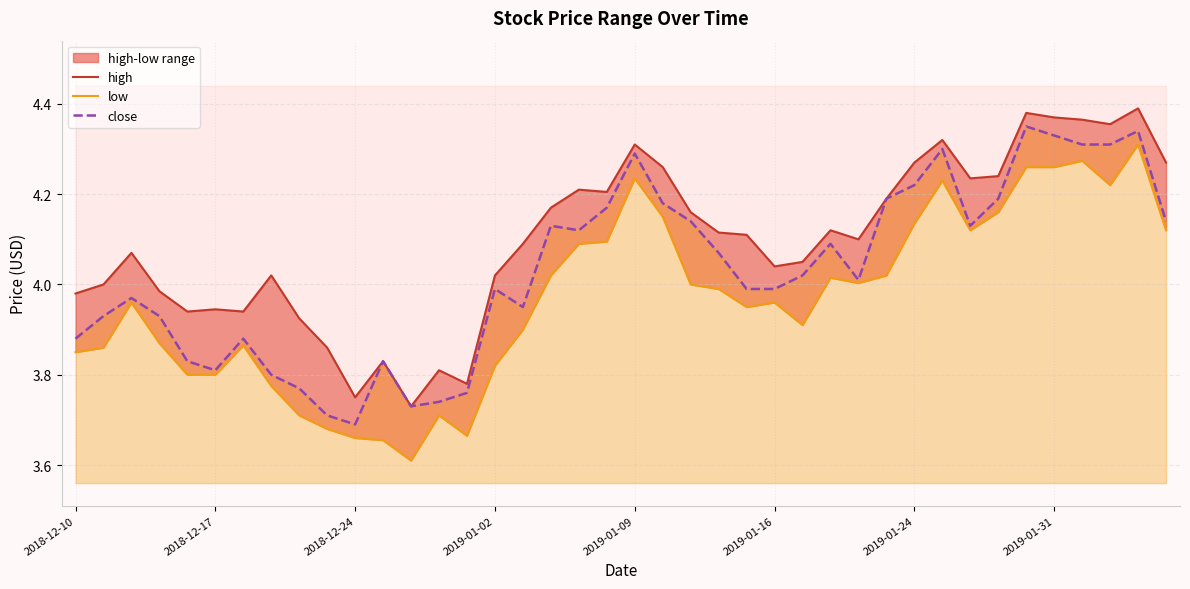

The value of low at 21 is 1.3. True or false?

False